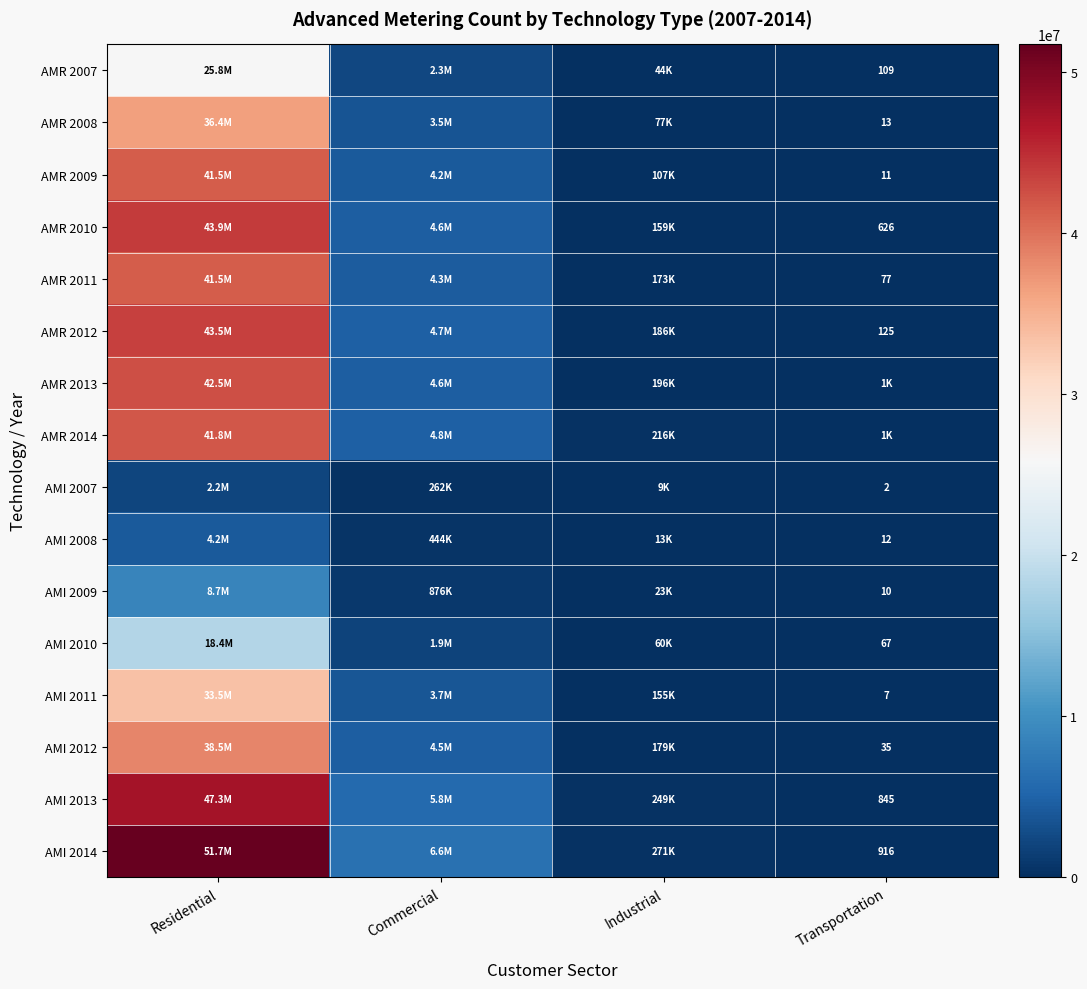

The AMI 2013 series shows 1487 at Transportation. True or false?

False